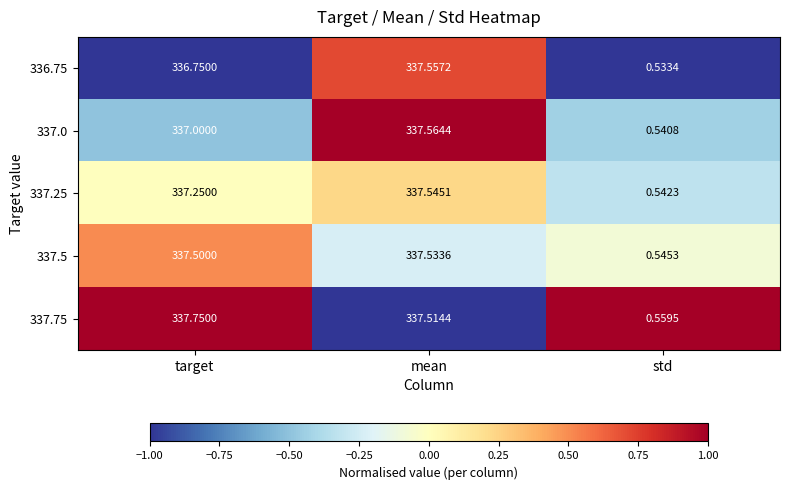

Where does the 337.75 series first go above 337?

target